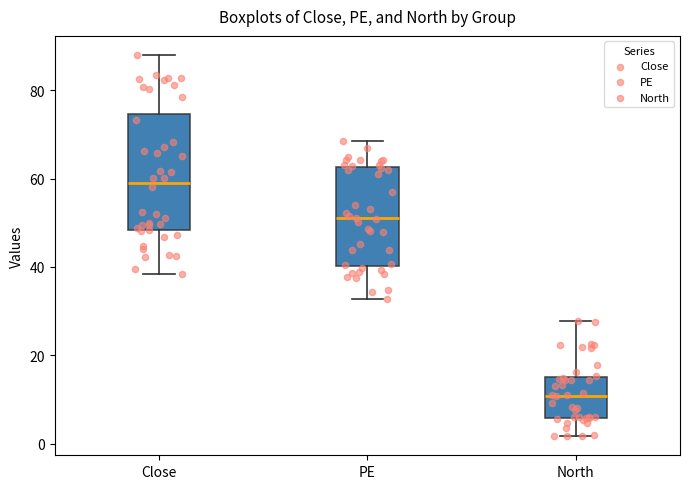

Which box's median line is the highest?

Close